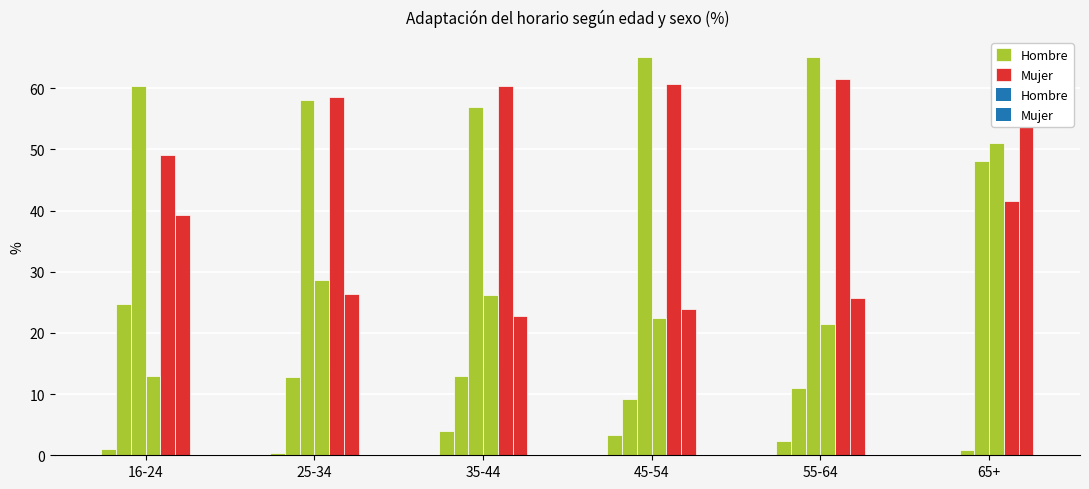

The Mujer series shows 1.3 at 25-34. True or false?

True